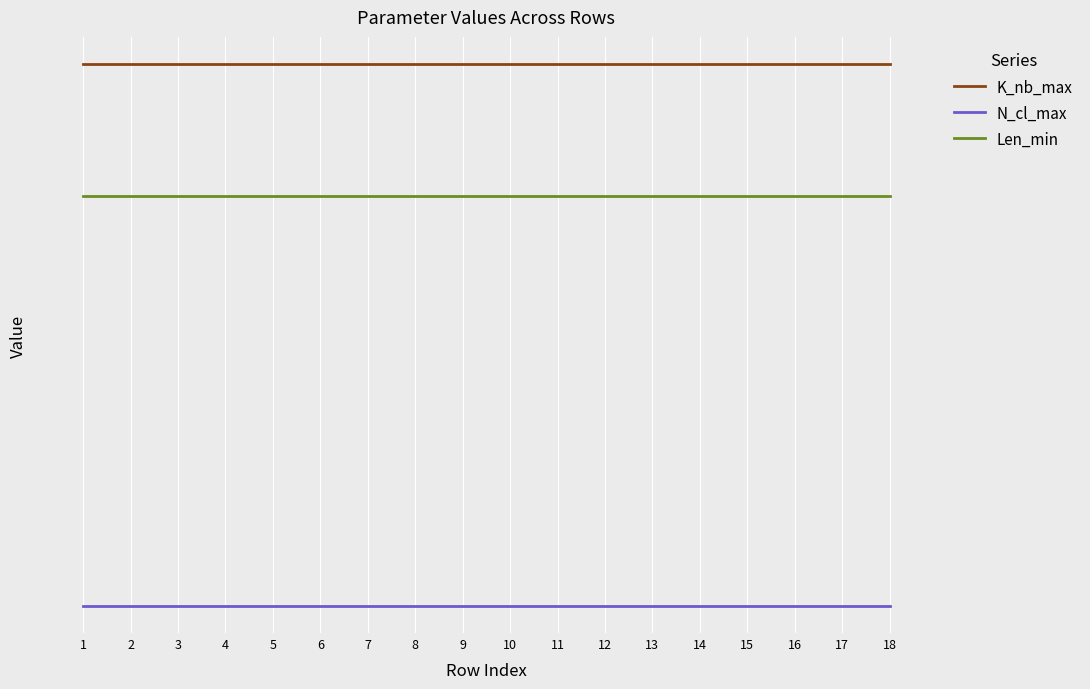

True or false: N_cl_max has more than 0 points higher than both neighbors.

False